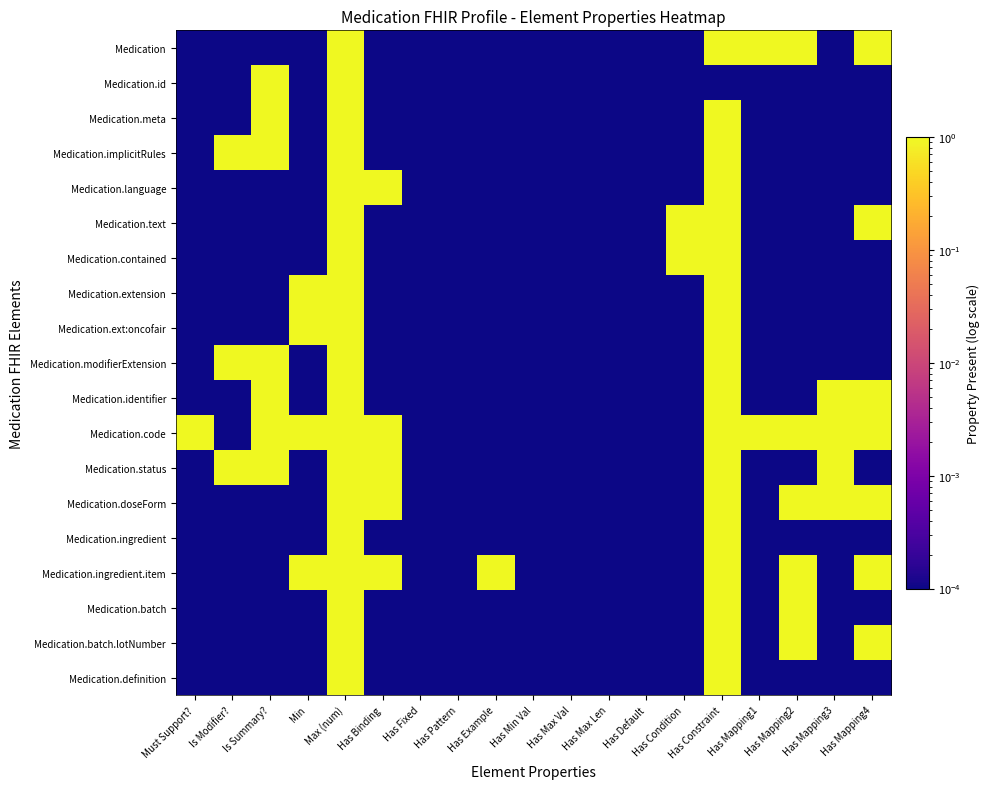

What is the spread (max minus min) of values at Has Mapping2?

1.0